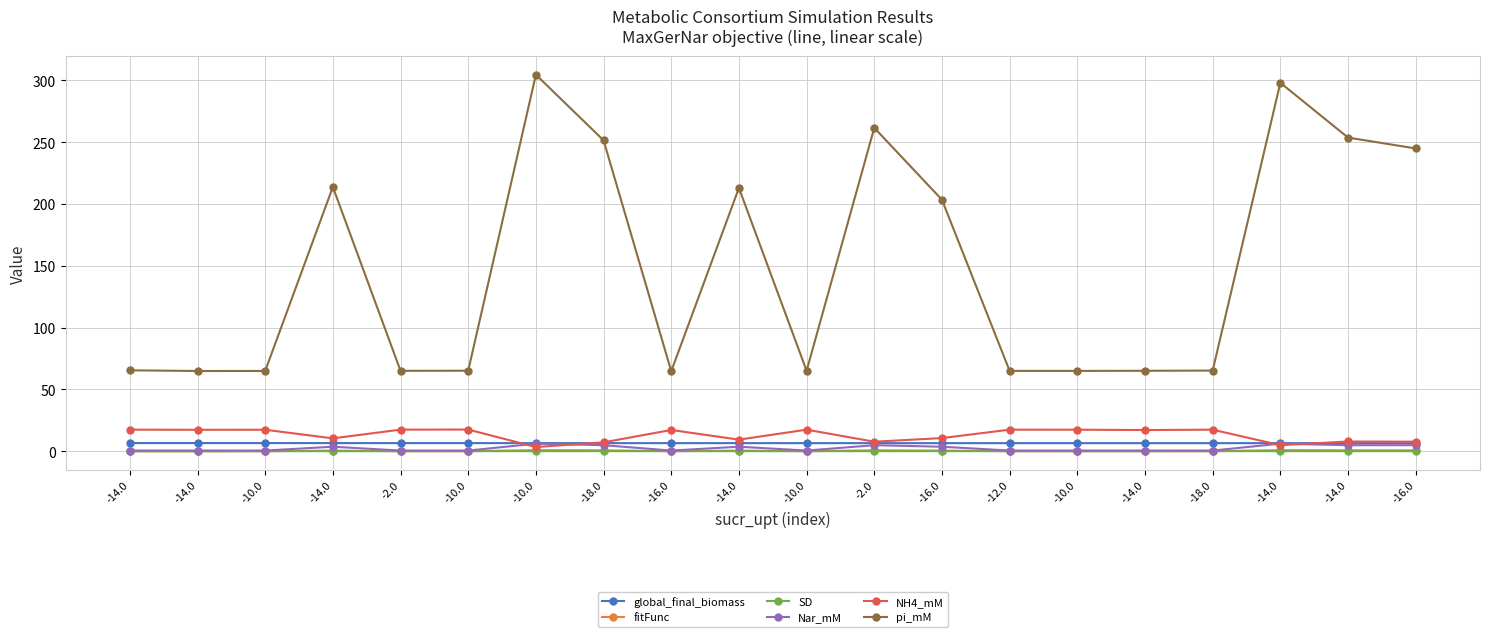

List the labels in order of global_final_biomass value, smallest first.

-16.0, -14.0, -14.0, -18.0, -14.0, -10.0, -12.0, -16.0, -2.0, -10.0, -14.0, -16.0, -18.0, -10.0, -10.0, -2.0, -14.0, -10.0, -14.0, -14.0